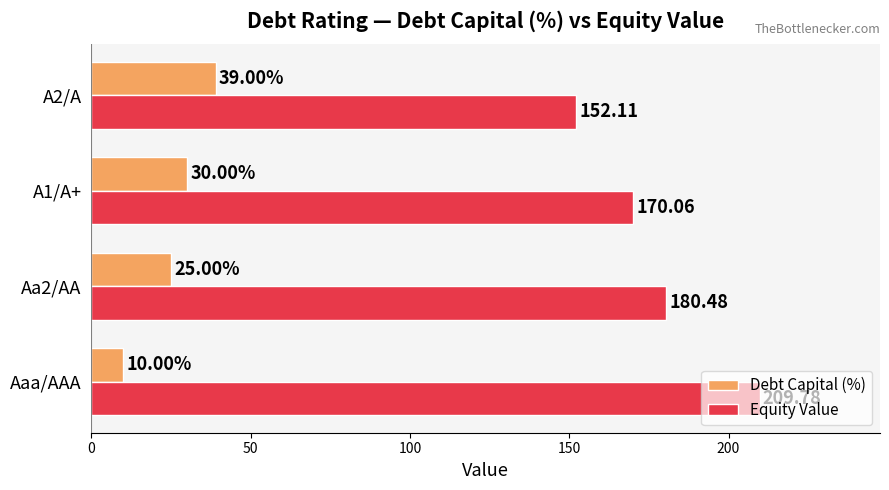

What is the difference between the second highest and second lowest values in the Debt Capital (%) series?

5.0